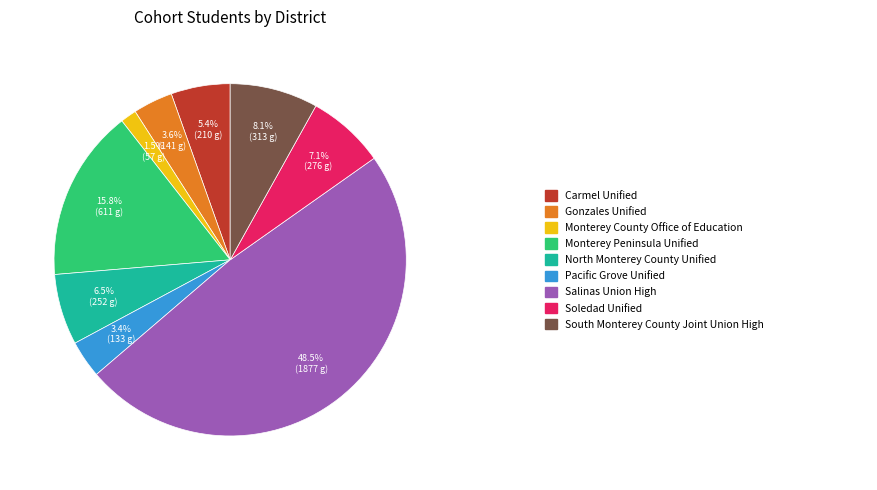

Is there any slice that represents more than half of the pie?

No